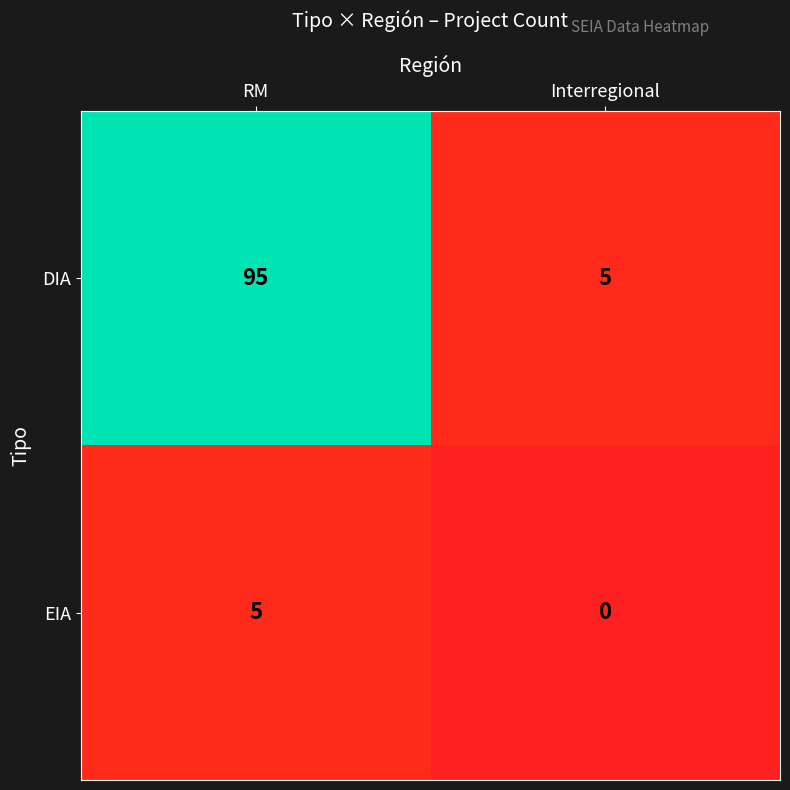

Which category has the highest value across all series?

RM